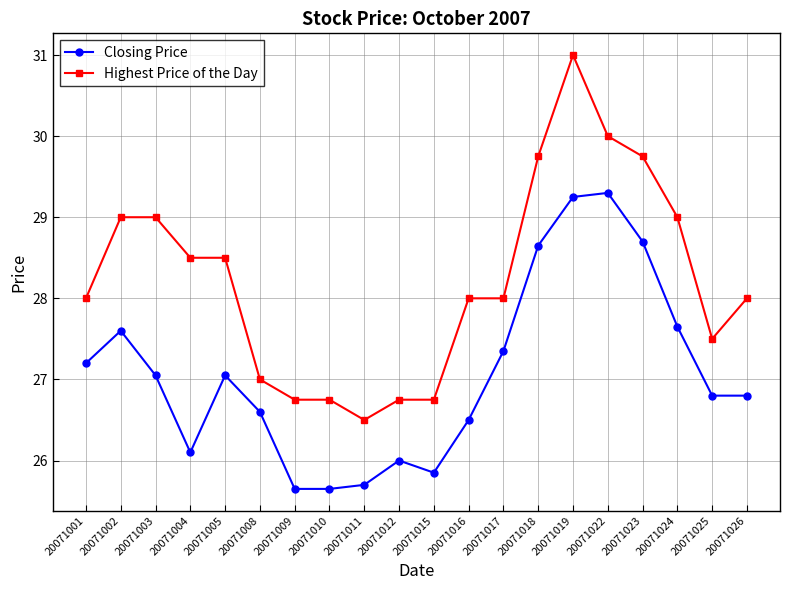

What is the maximum value for Closing Price?

29.3